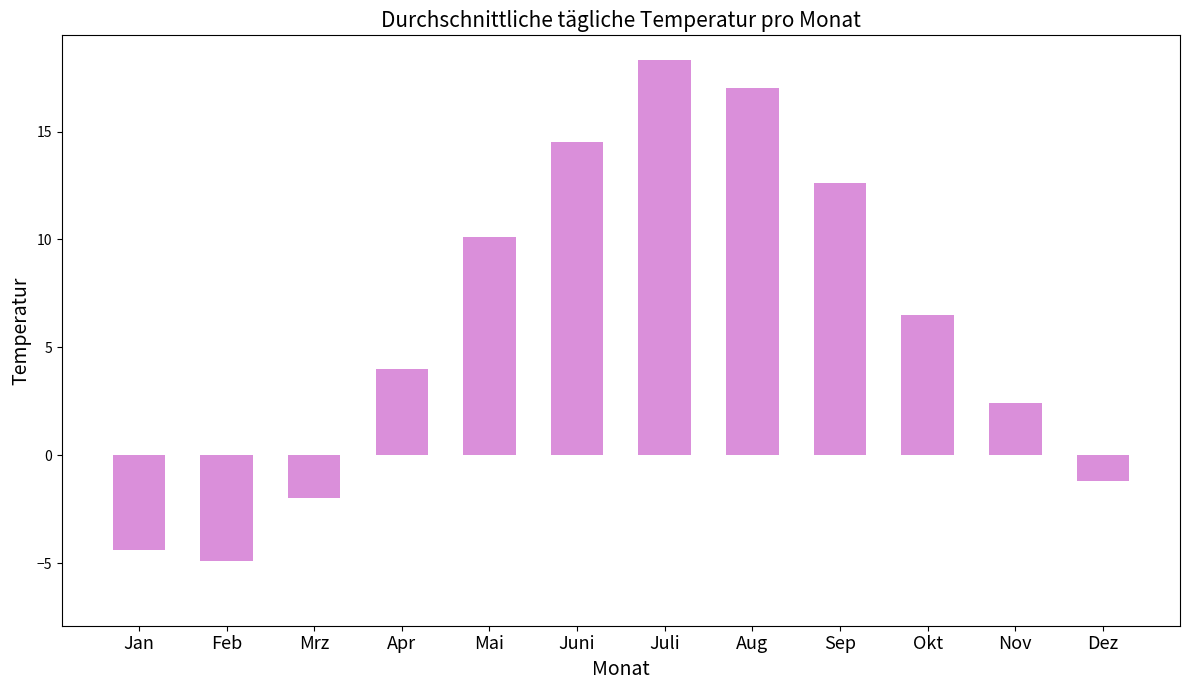

The chart shows a value of 17.0 at Aug. True or false?

True